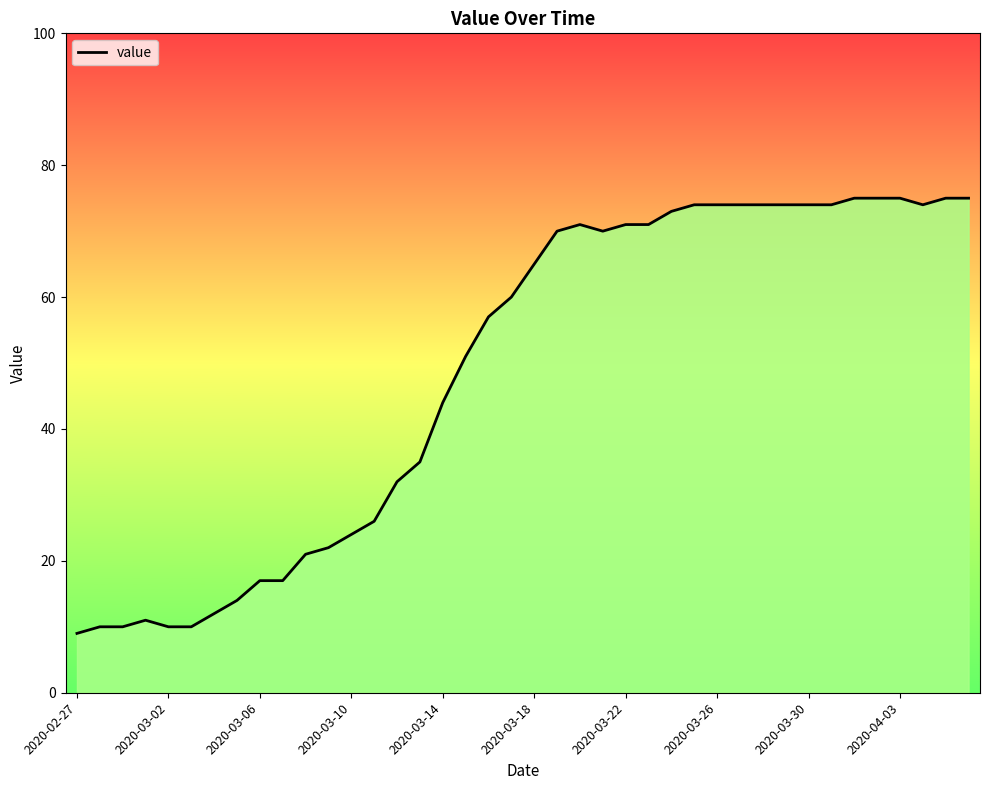

How many lines are shown in the chart?

1